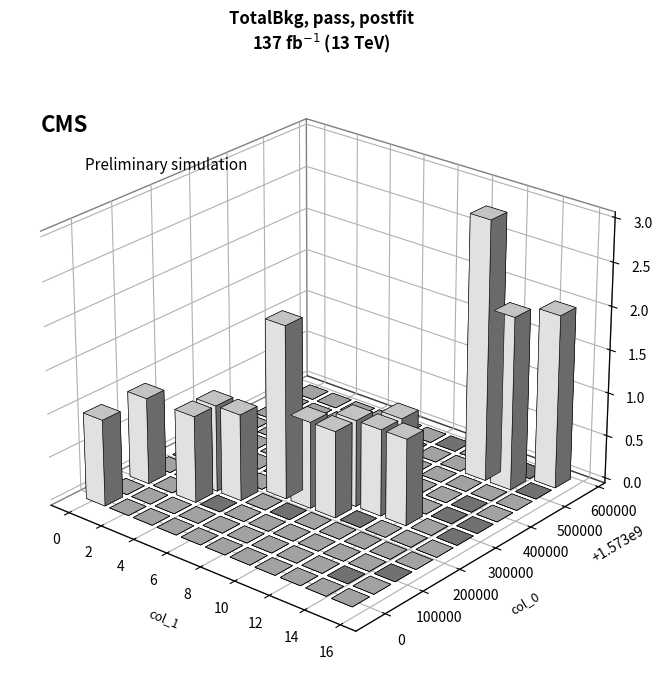

What is the greatest value displayed?

1573586457